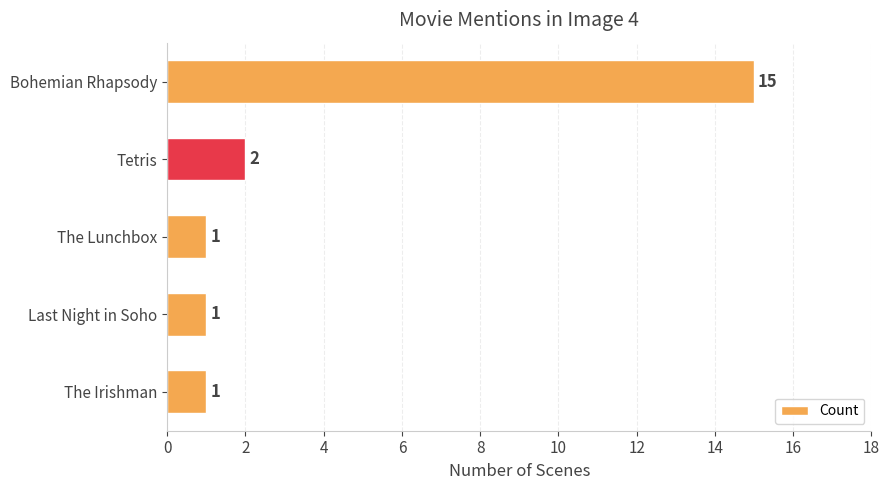

Reading top to bottom, list all the values displayed in this chart.

15	2	1	1	1